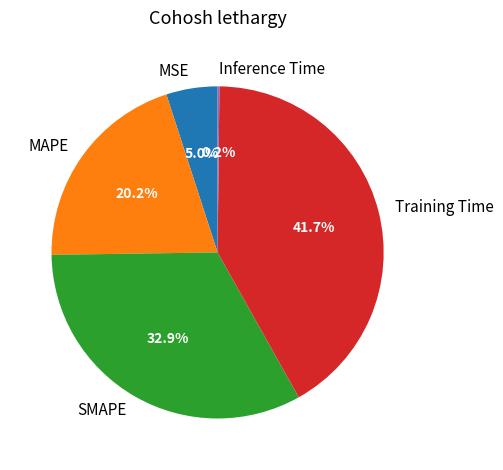

True or false: MAPE accounts for 20% of the total.

True